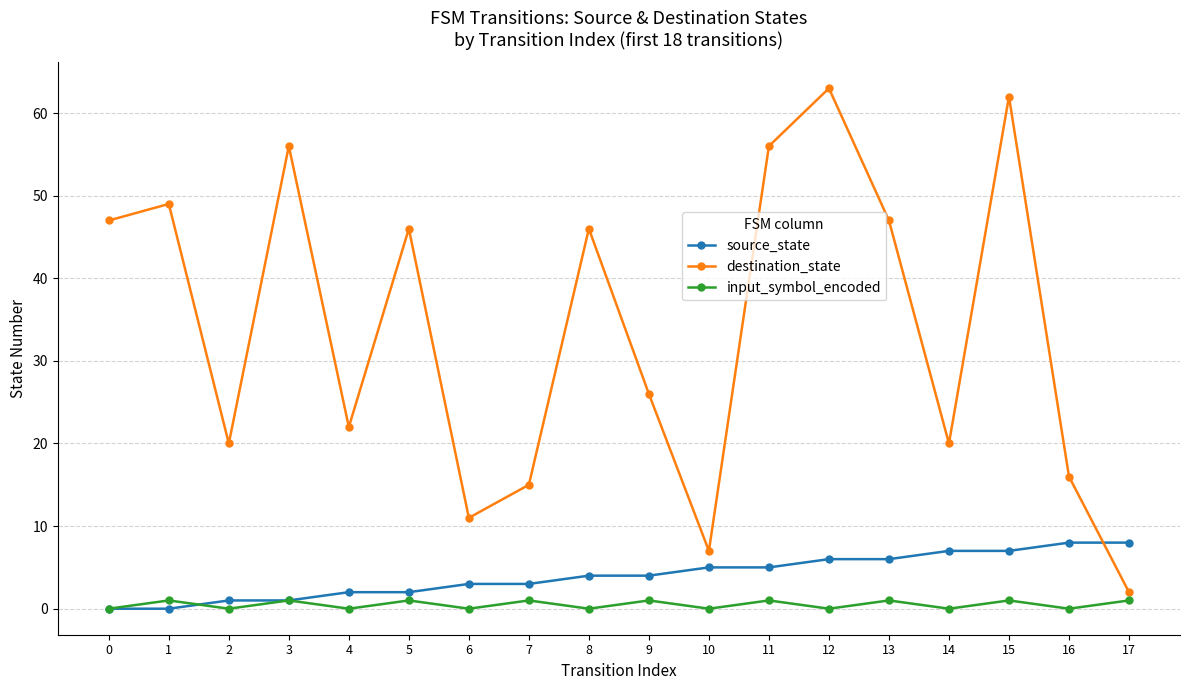

Which series has the widest spread of values?

destination_state